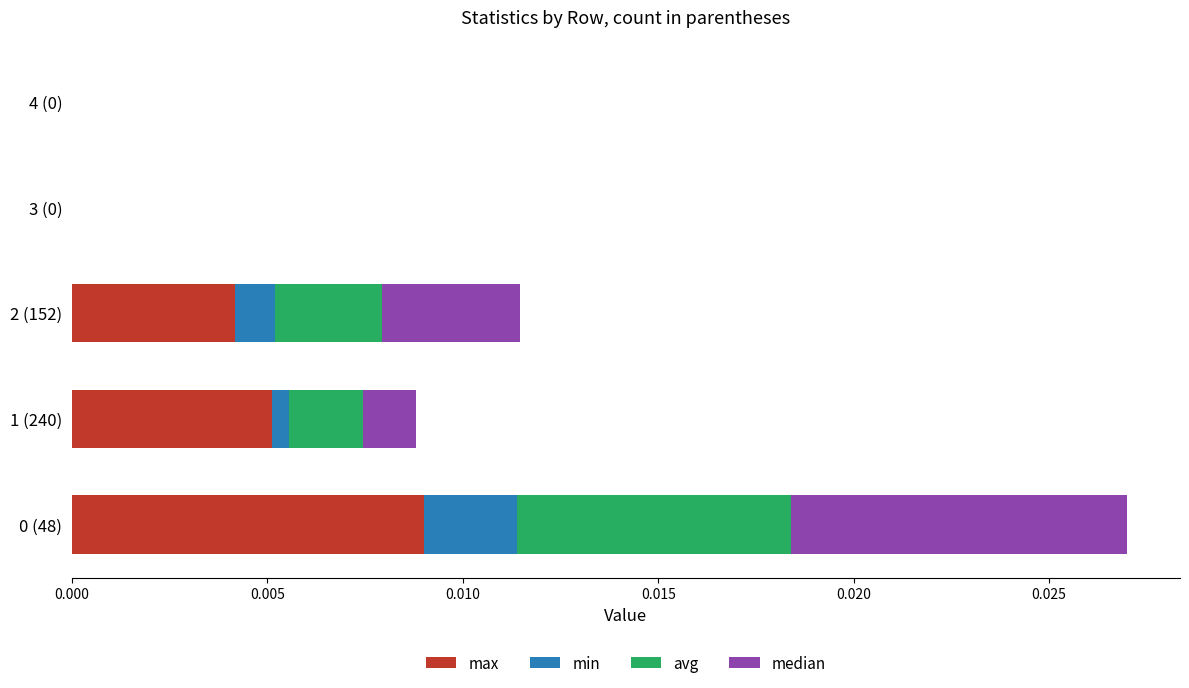

Which series has the largest total across all categories?

max